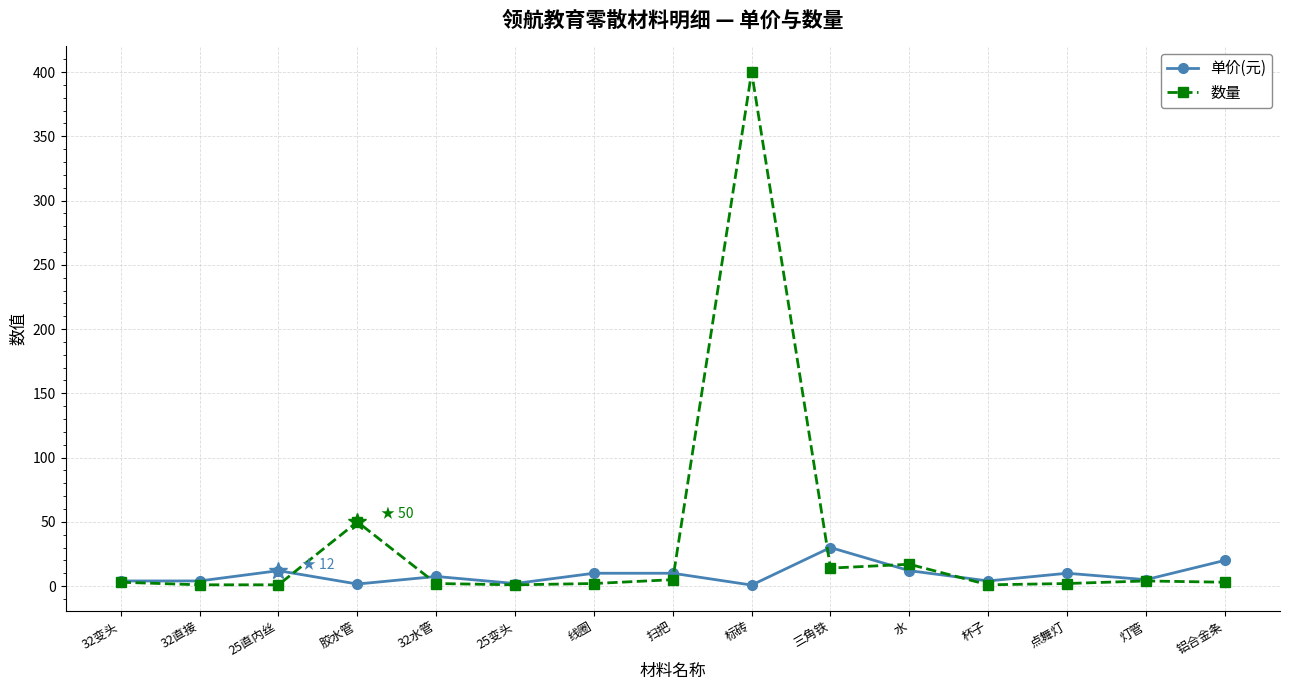

Does the chart have visible grid lines?

Yes